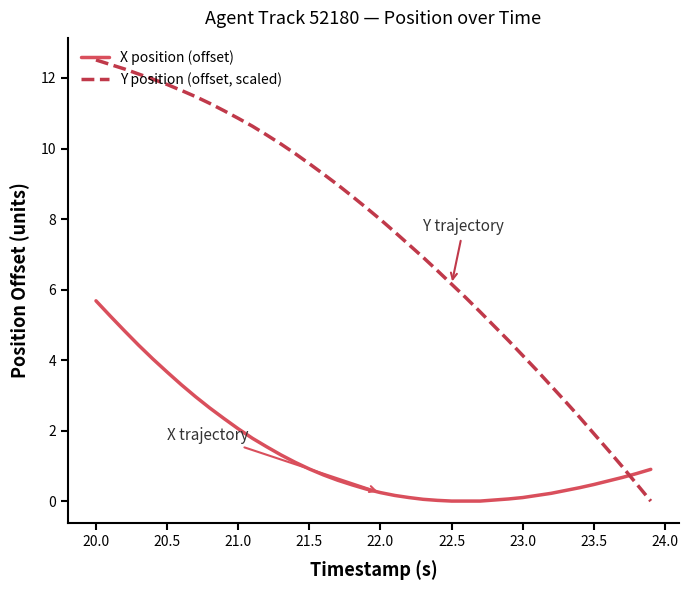

What is the difference between the maximum and minimum values in the Y position (offset, scaled) series?

12.5